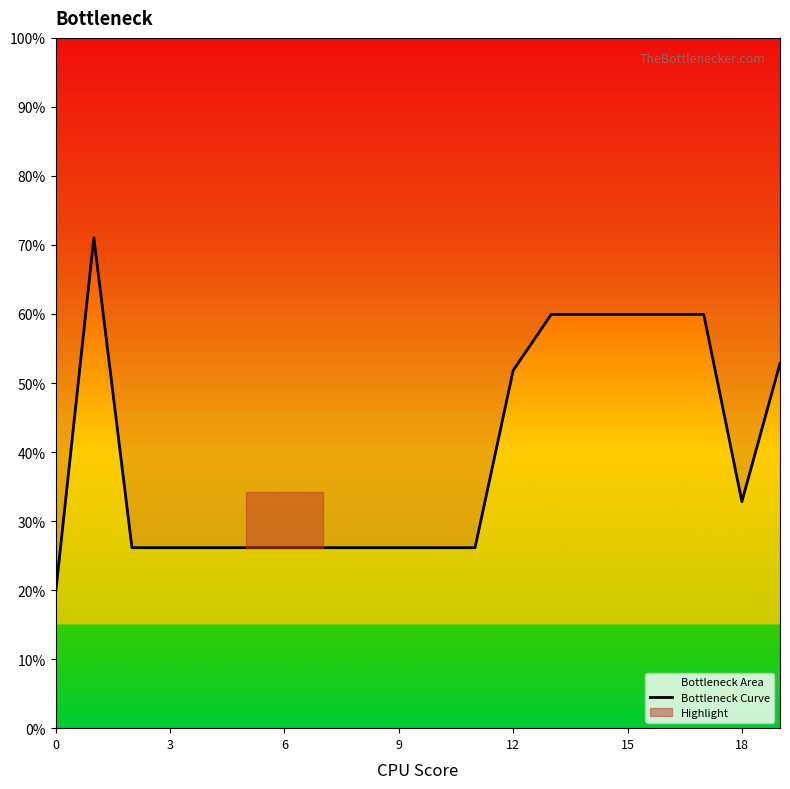

How many data points are above 26?

19